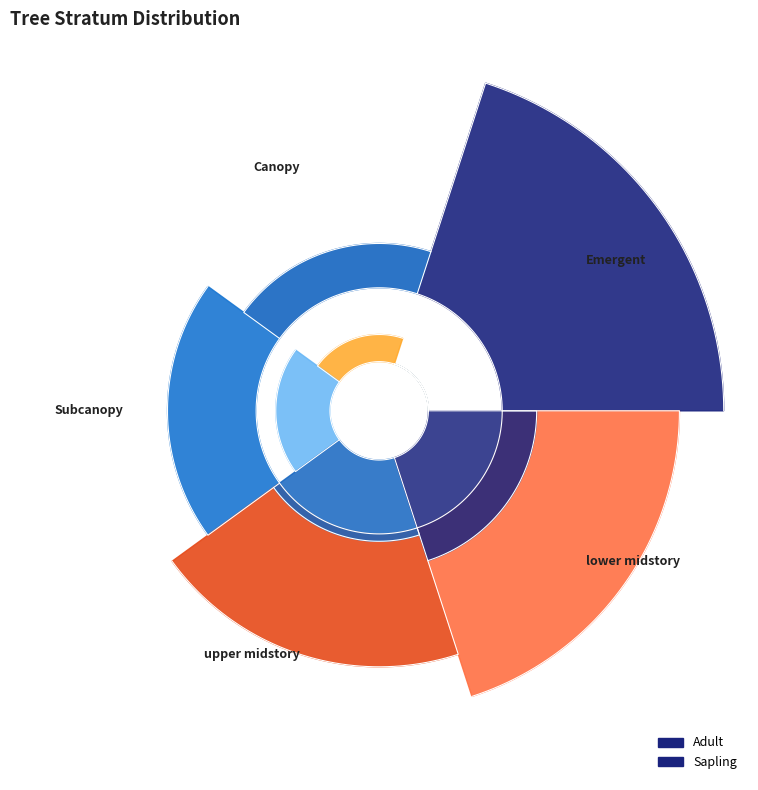

What percentage is the Emergent slice, to the nearest percent?

33%